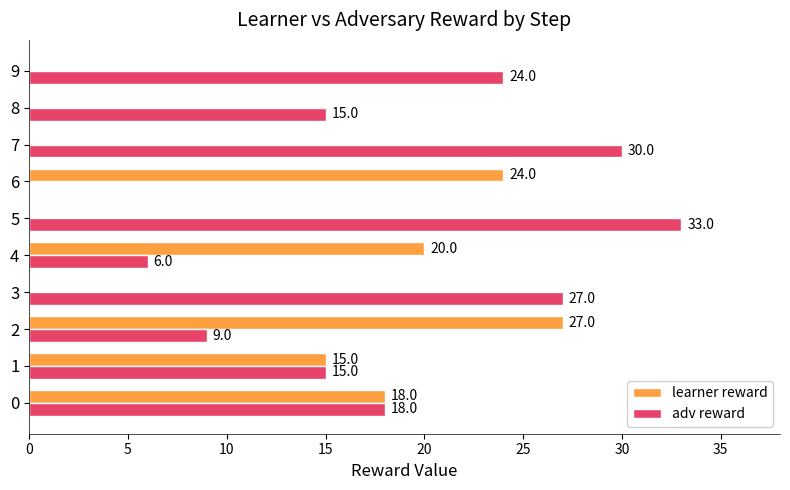

Which series changed the most between 8 and 9?

adv reward